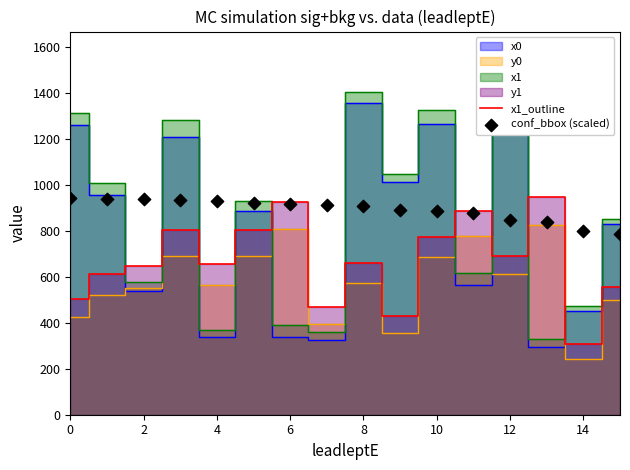

The value of x1_outline at 14 is 309.0. True or false?

True